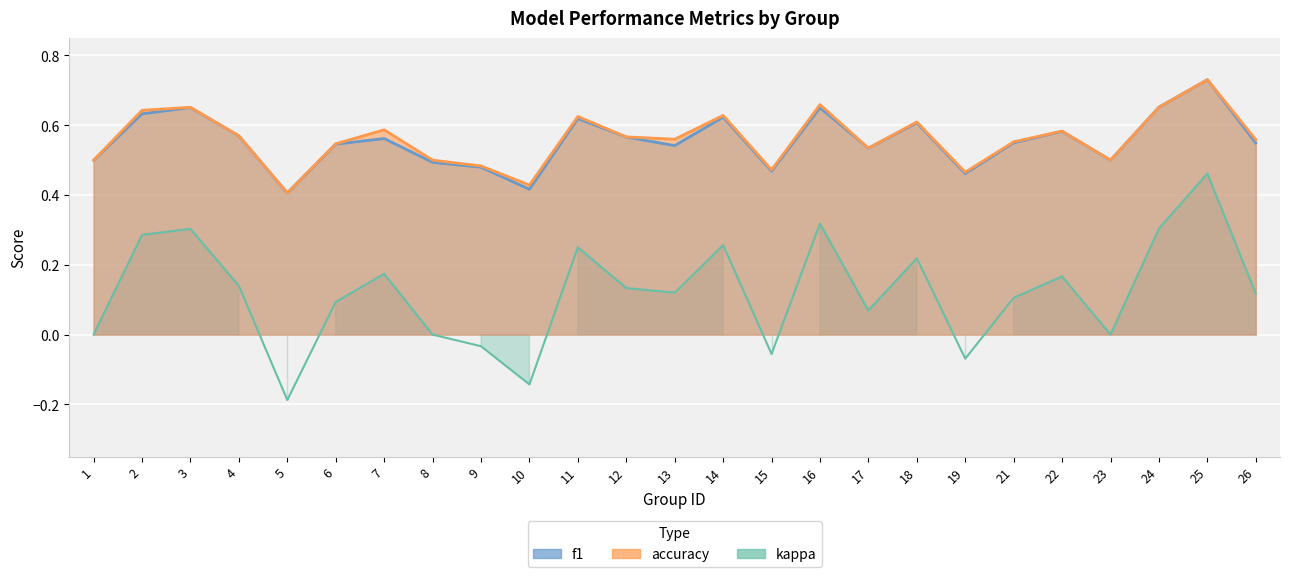

Where is the first local minimum for f1?

5